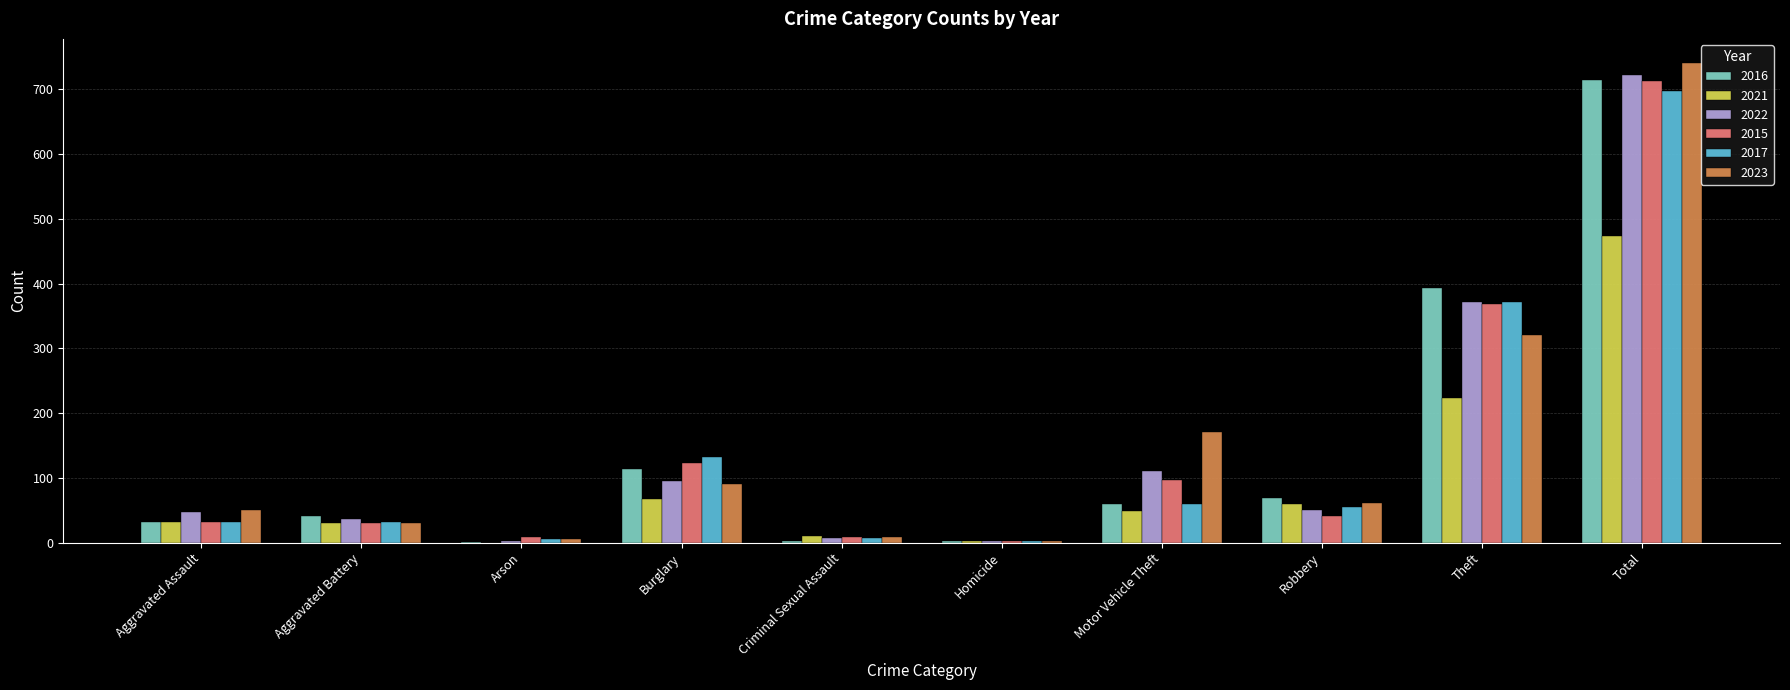

How many data points does each series have?

10